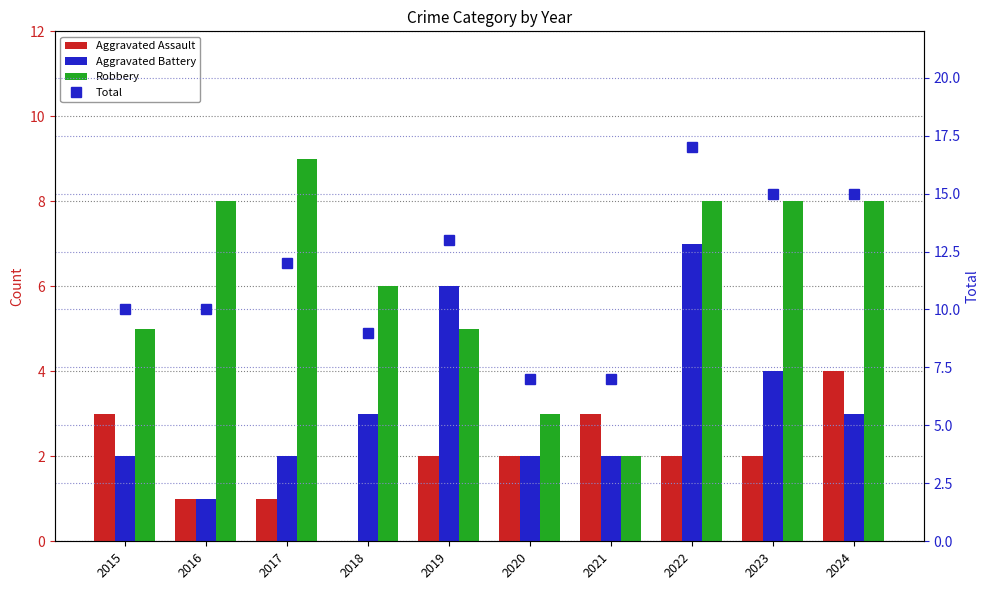

Which series has the largest range (max minus min)?

Total